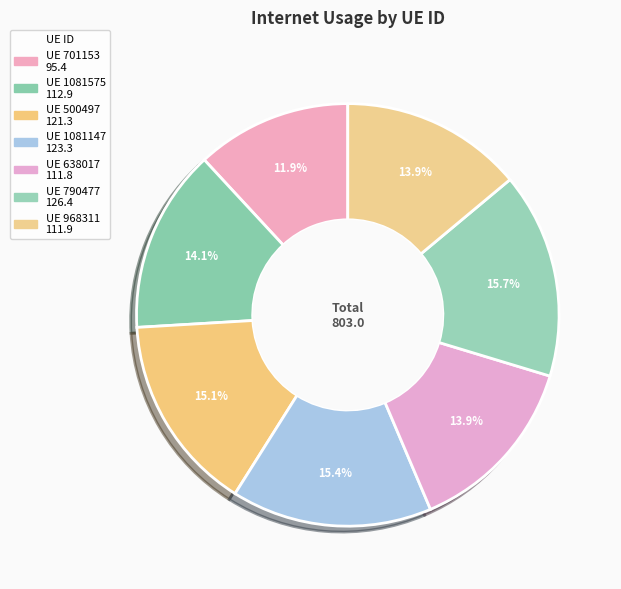

Count the number of slices in the pie.

7